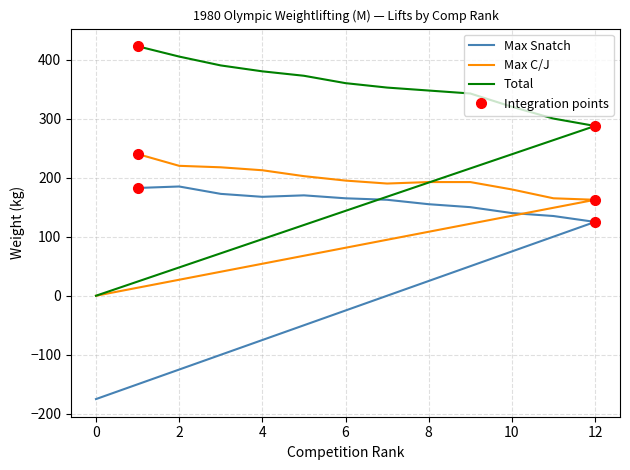

How many values in Max C/J are above zero?

12